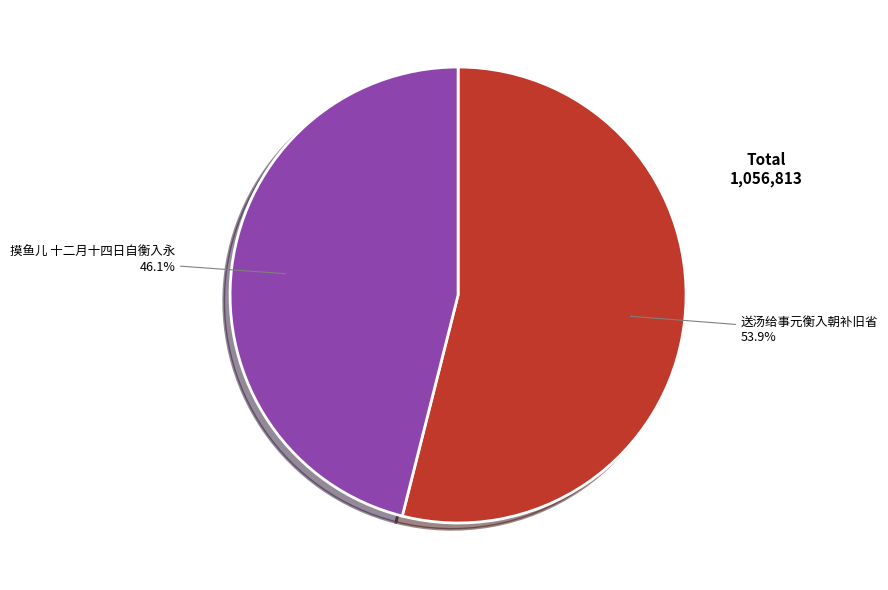

What portion of the pie excludes 送汤给事元衡入朝补旧省?

46.1%